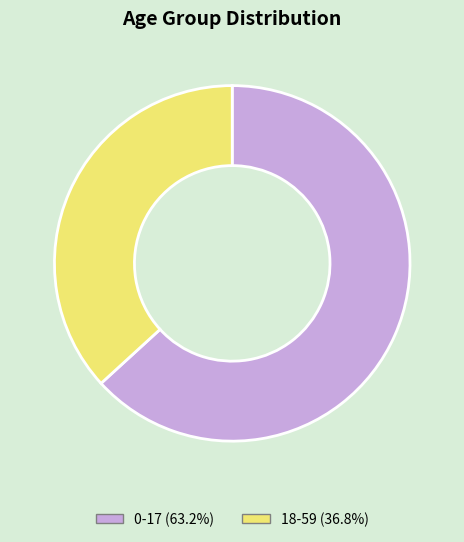

Does 18-59 represent more than half of the total?

No